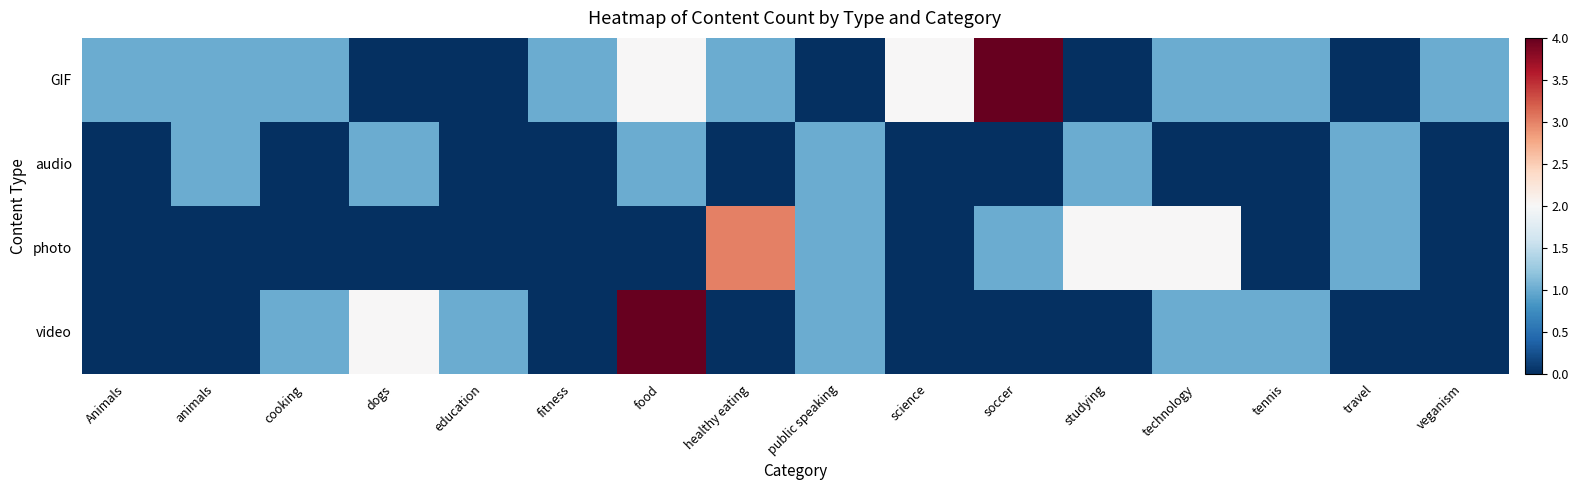

Rank the series at food from highest to lowest value.

video, GIF, audio, photo